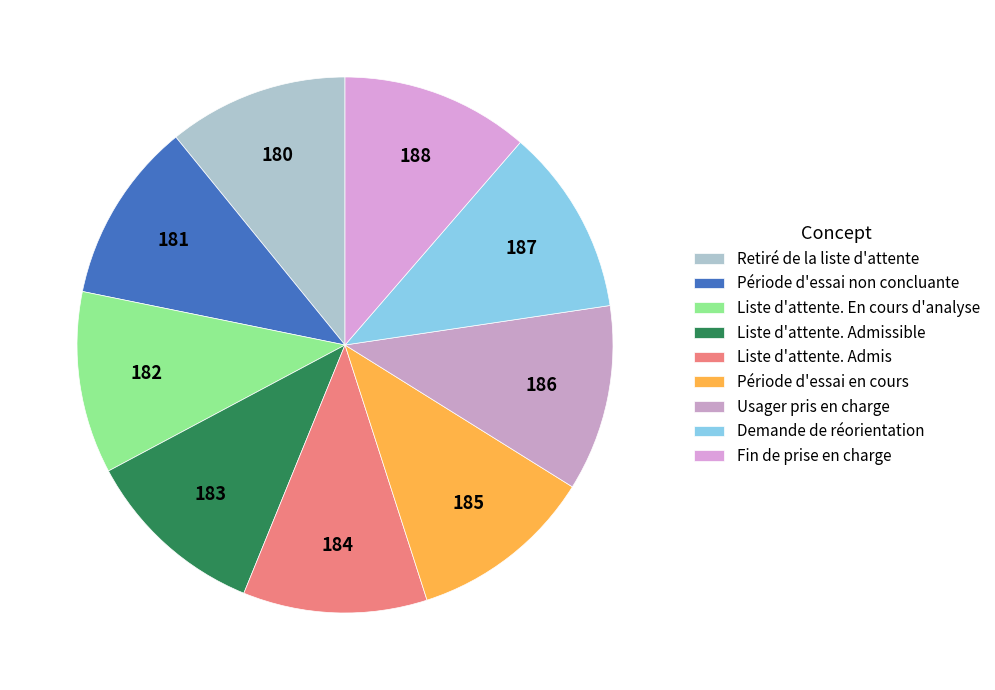

What is the largest slice in the pie chart?

Fin de prise en charge